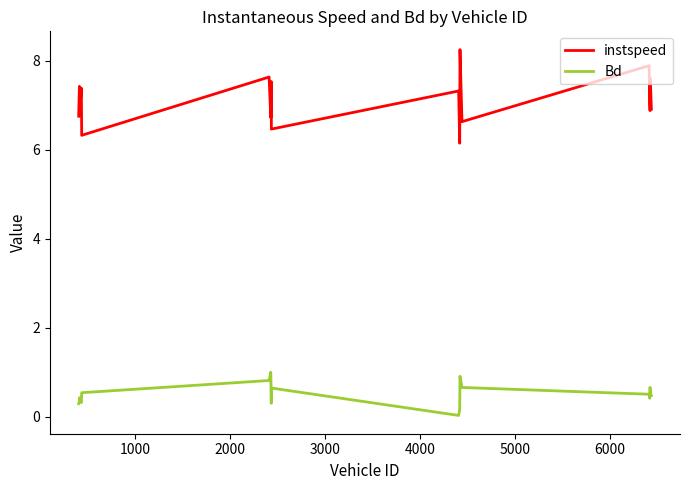

List the series in order of their overall mean, highest first.

instspeed, Bd